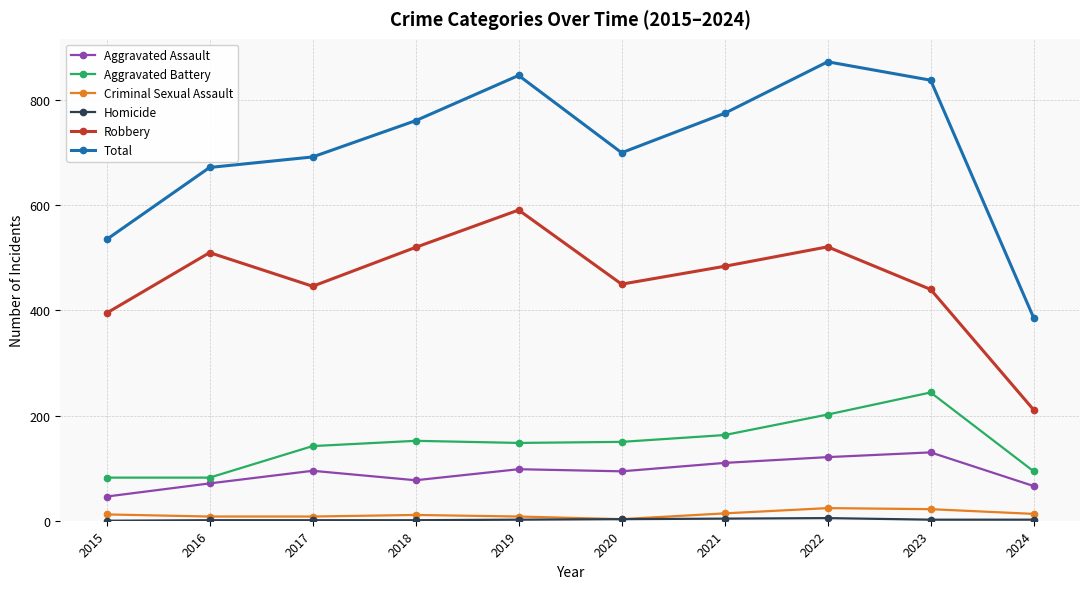

Which series has the largest total across all categories?

Total